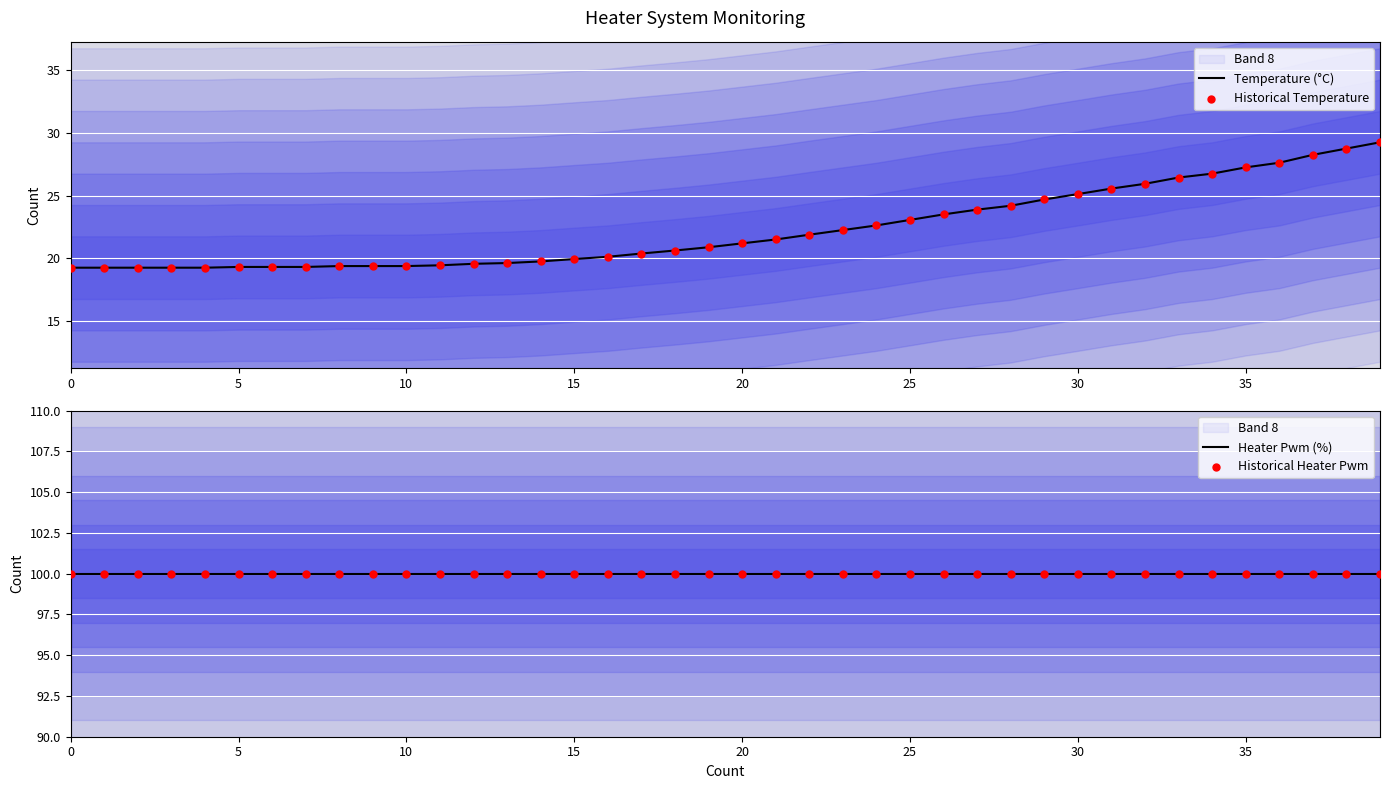

What is the total value across all series at 11?

238.9